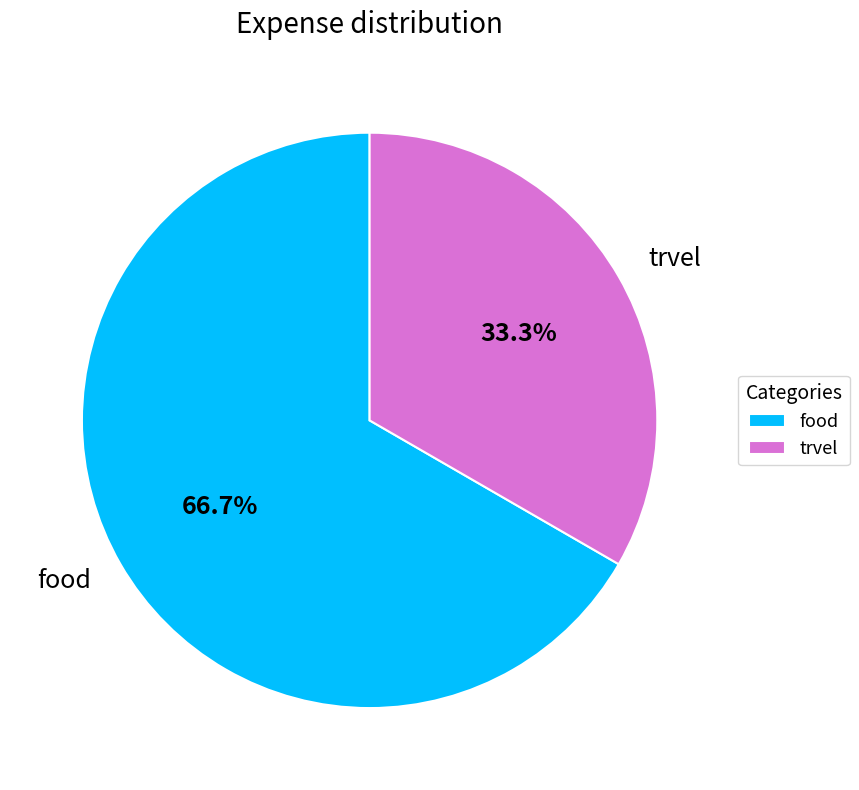

To the nearest percent, what is the average slice percentage?

50%